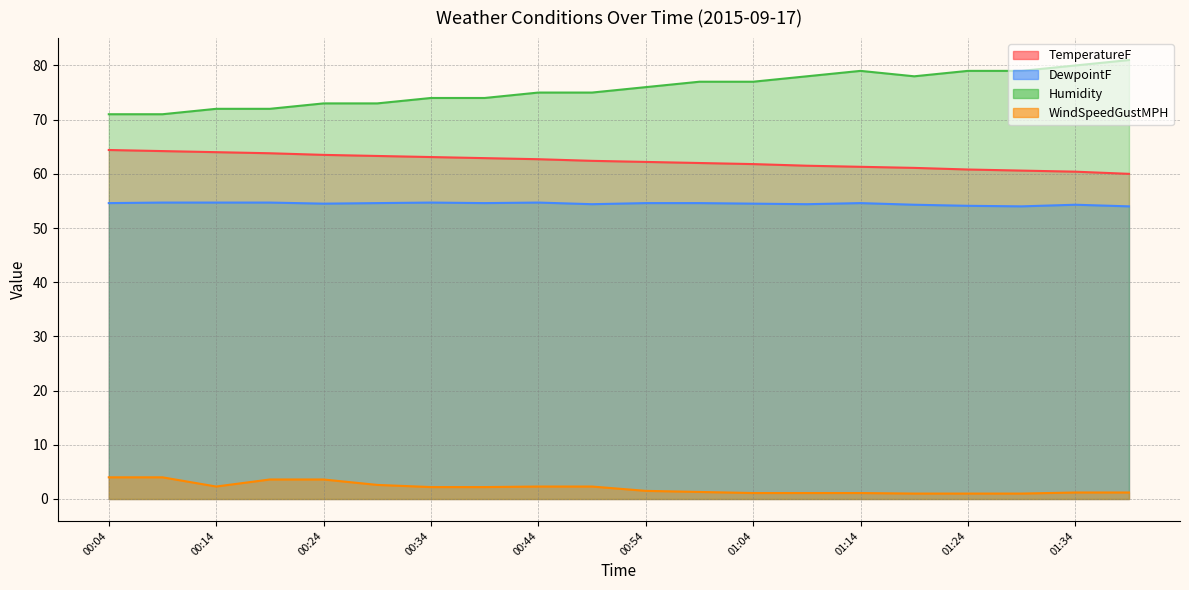

What are all the series names shown in the legend?

TemperatureF, DewpointF, Humidity, WindSpeedGustMPH